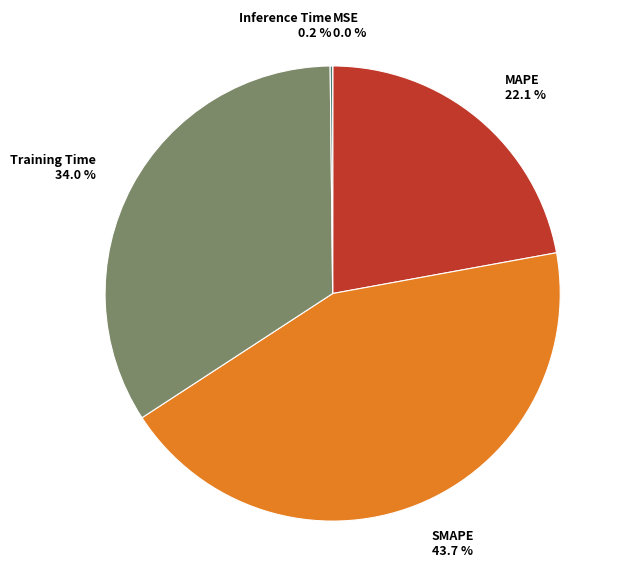

What percentage is the SMAPE slice, to the nearest percent?

44%